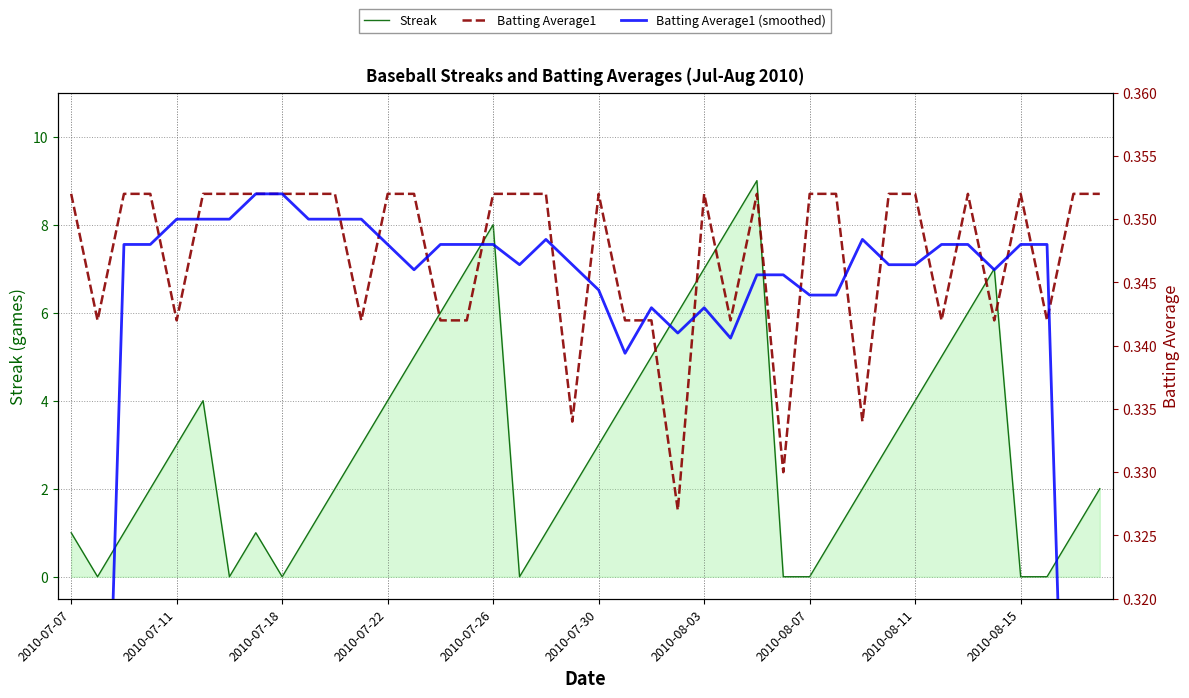

How many lines are shown in the chart?

3